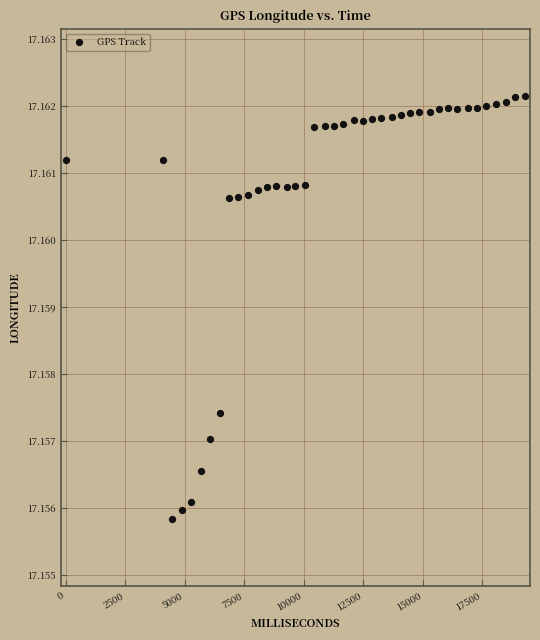

What is the range of X values (max minus min)?

19304.0